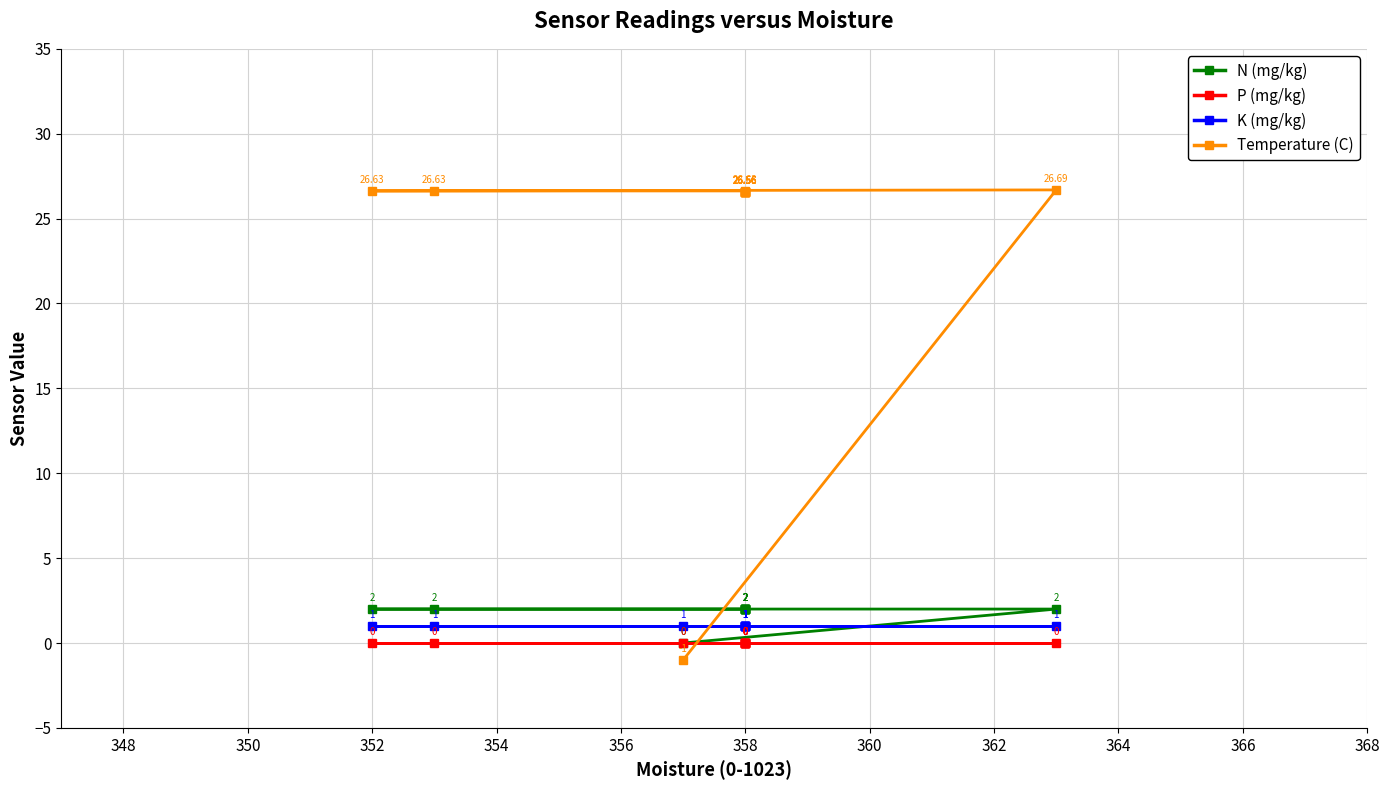

At 348, list the series in order from smallest to largest.

P (mg/kg), K (mg/kg), N (mg/kg), Temperature (C)